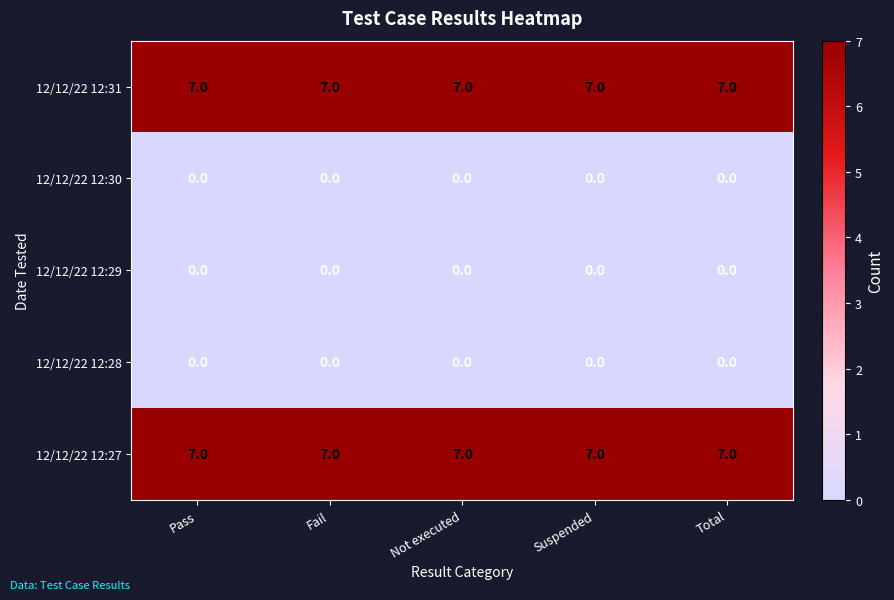

What is the lowest value of the 12/12/22 12:31 series?

7